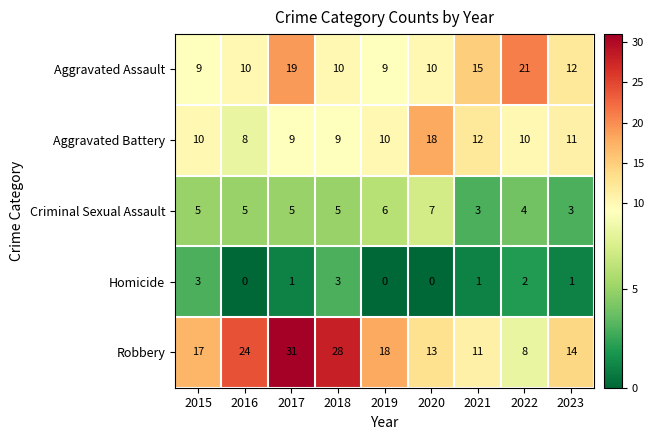

What is the spread (max minus min) of values at 2016?

24